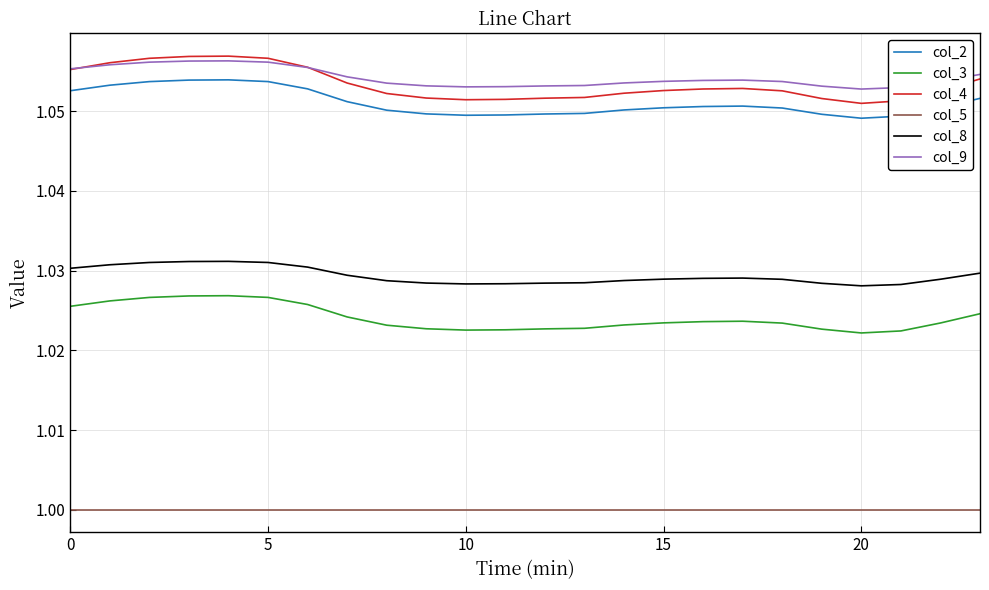

Which series has the largest range (max minus min)?

col_4